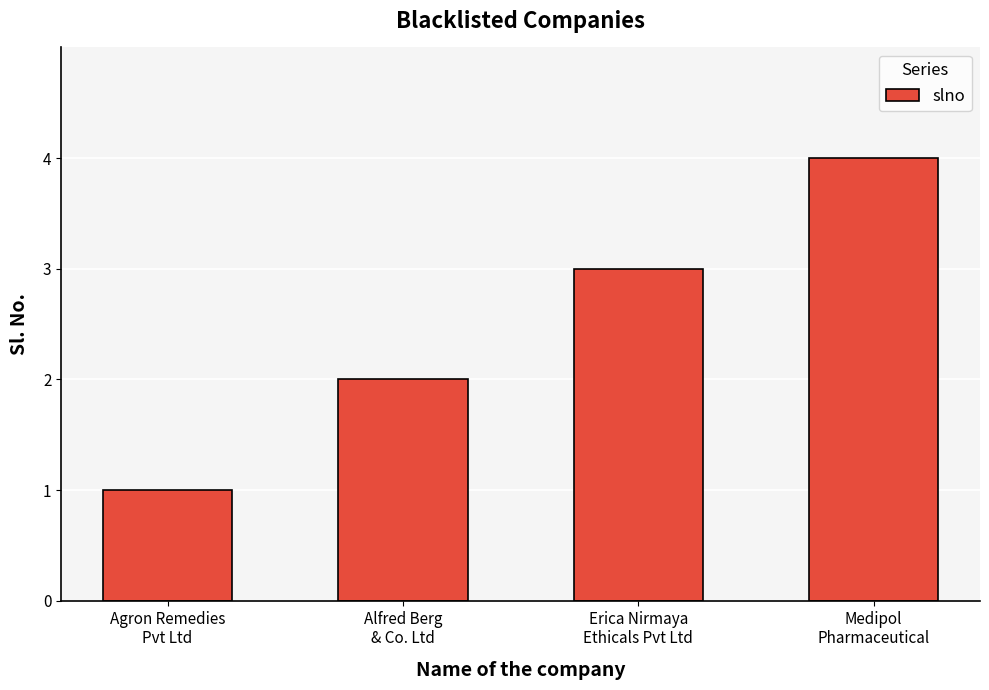

Reading right to left, list all the values displayed in this chart.

Medipol
Pharmaceutical=4	Erica Nirmaya
Ethicals Pvt Ltd=3	Alfred Berg
& Co. Ltd=2	Agron Remedies
Pvt Ltd=1